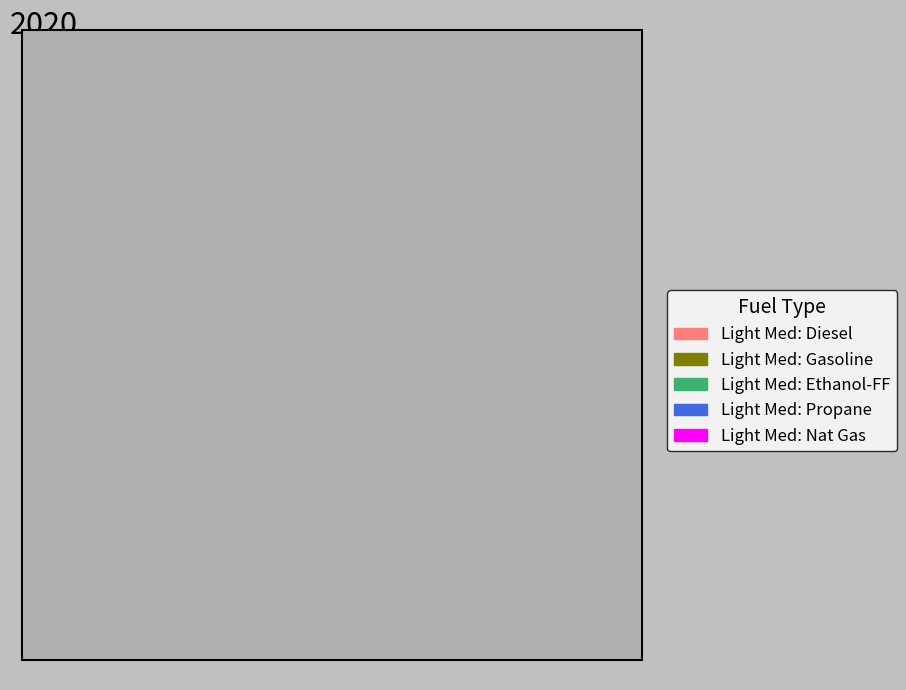

Is there any slice that represents more than half of the pie?

Yes